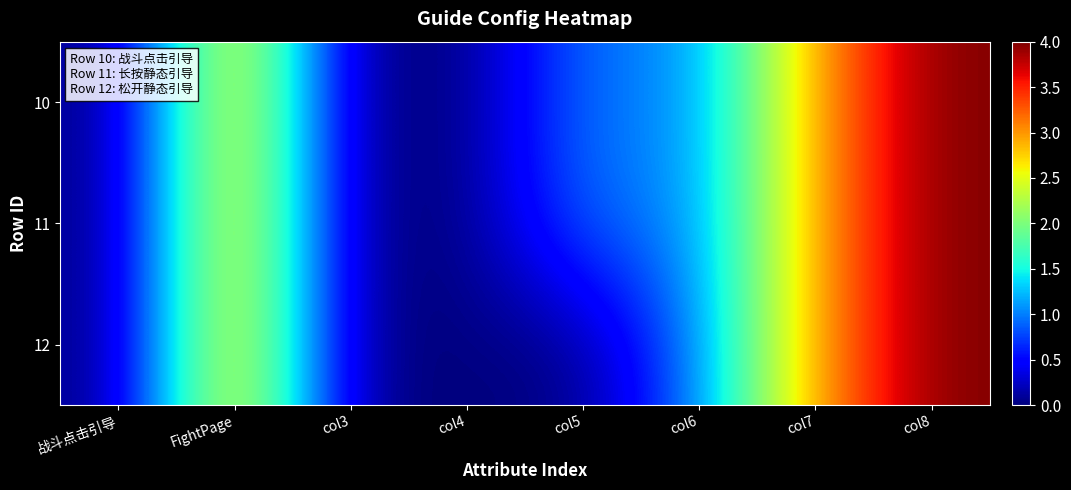

Which has a higher value, col7 or col5?

col7